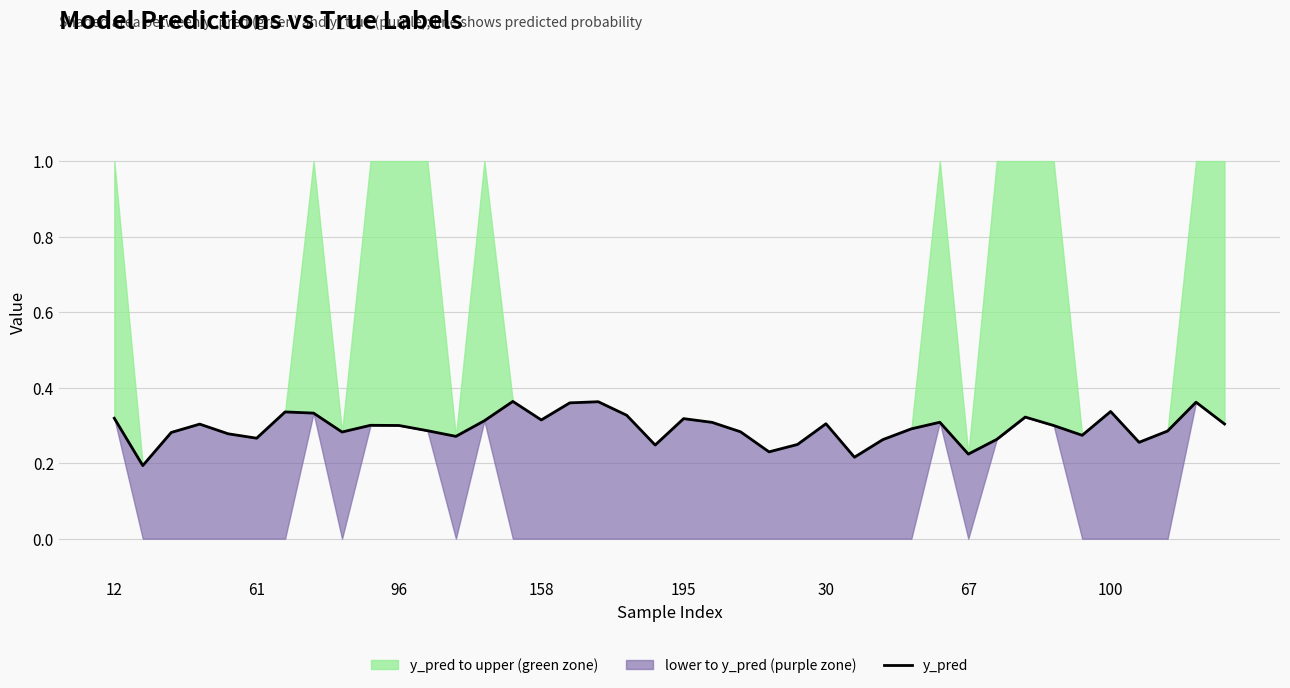

Does the chart have visible grid lines?

Yes